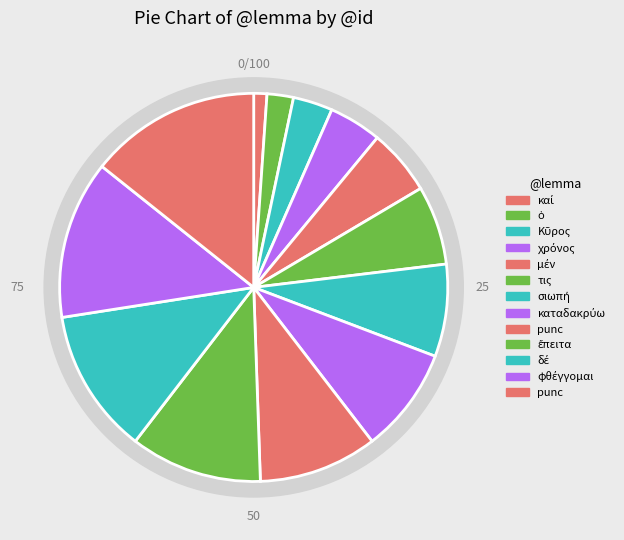

Rank the categories by value from highest to lowest.

punc, φθέγγομαι, δέ, ἔπειτα, punc, καταδακρύω, σιωπή, τις, μέν, χρόνος, Κῦρος, ὁ, καί